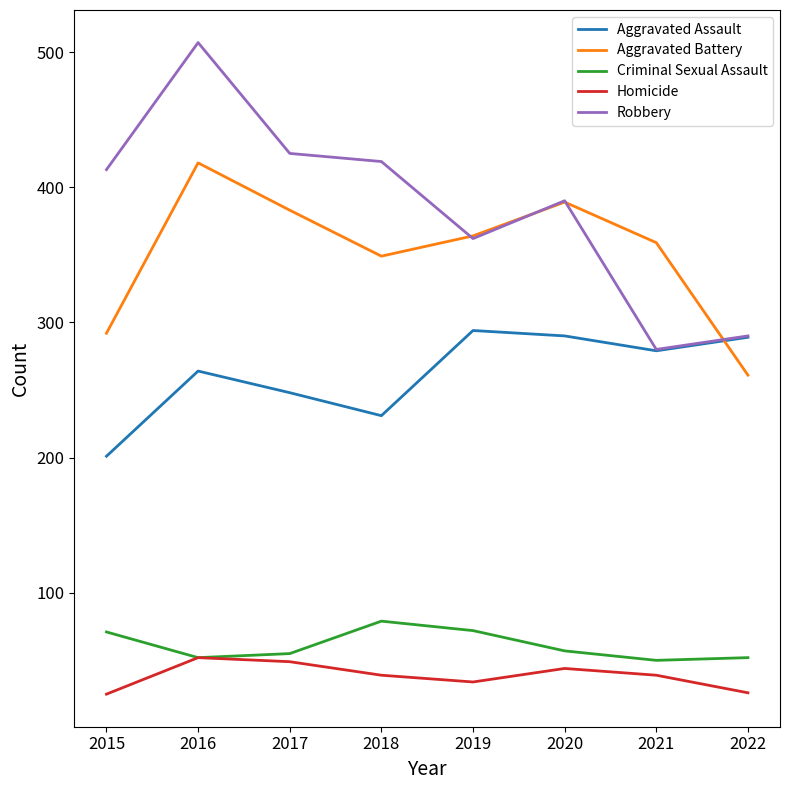

What is the difference between the Robbery values at 2022 and 2015?

123